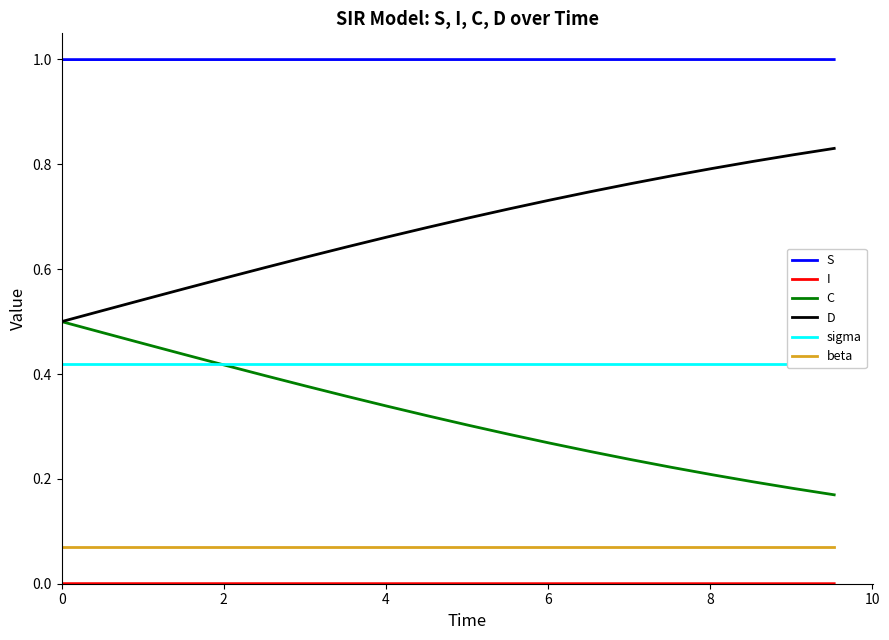

True or false: S and beta cross at least once.

False